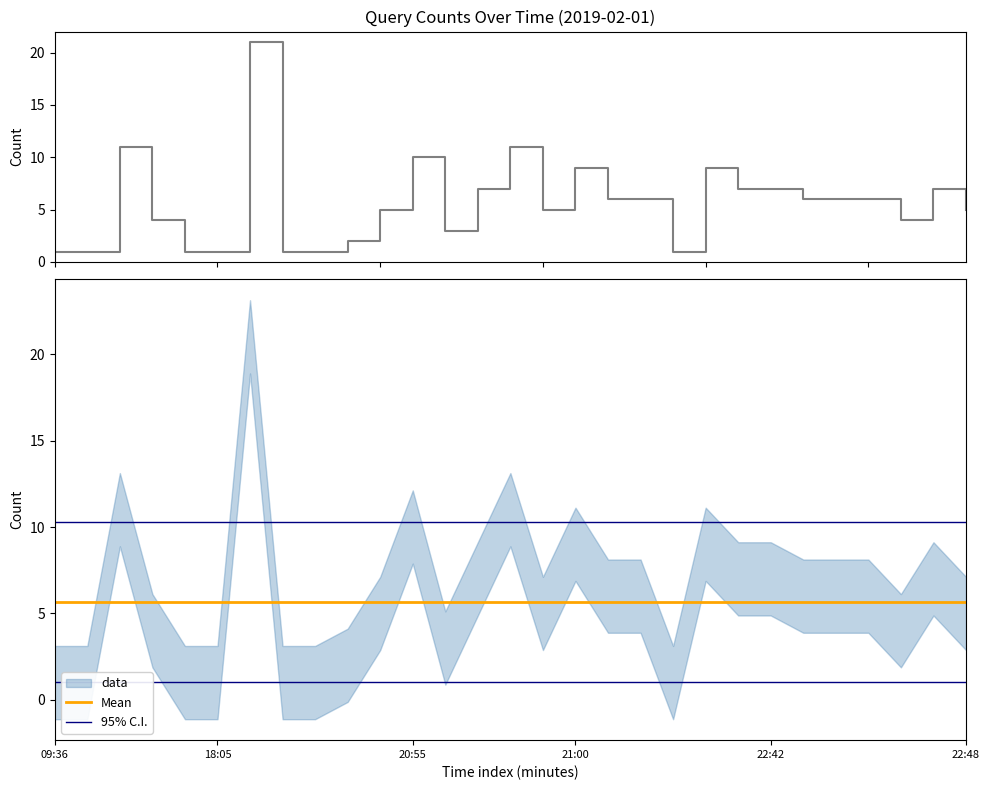

At which category does the chart reach its minimum across all series?

09:36